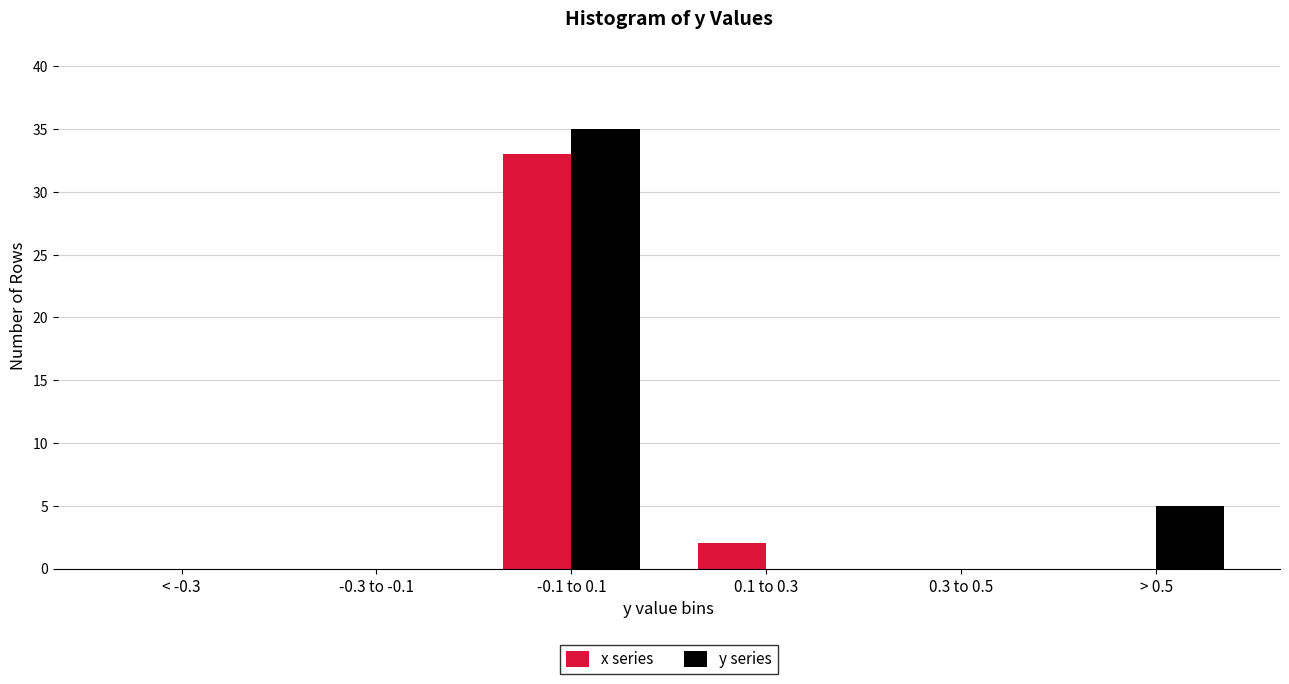

Reading left to right, transcribe all the data shown in this chart.

x series: < -0.3=0	-0.3 to -0.1=0	-0.1 to 0.1=33	0.1 to 0.3=2	0.3 to 0.5=0	> 0.5=0
y series: < -0.3=0	-0.3 to -0.1=0	-0.1 to 0.1=35	0.1 to 0.3=0	0.3 to 0.5=0	> 0.5=5